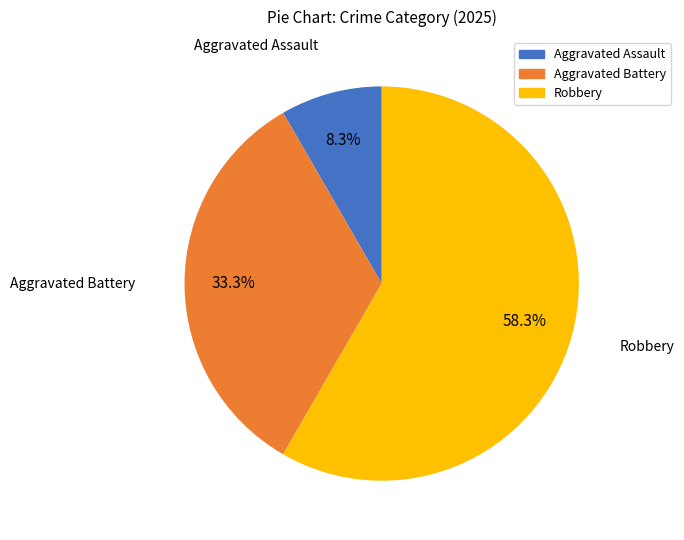

Does any single category account for the majority?

Yes